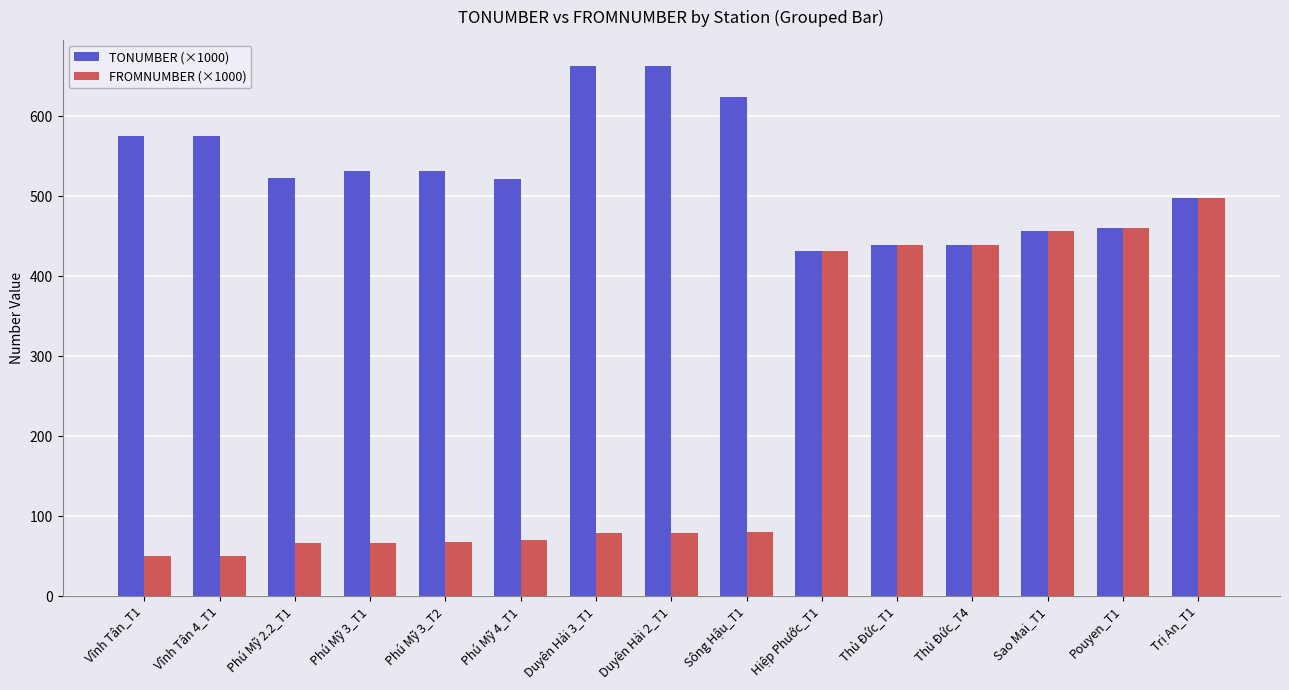

What is the total value across all series at Phú Mỹ 2.2_T1?

589.1